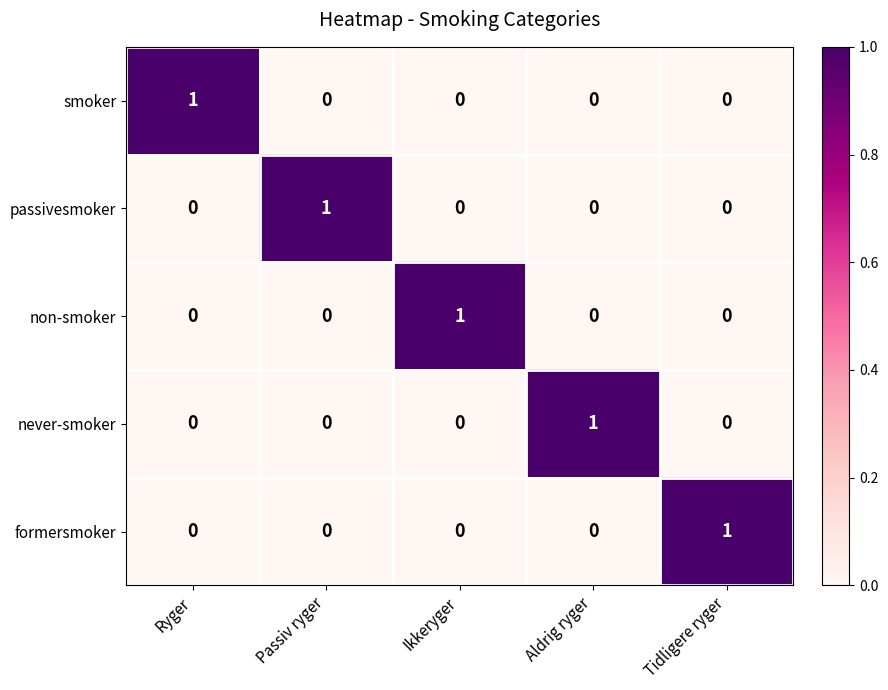

Count the non-smoker values in the range 0 to 1.

5